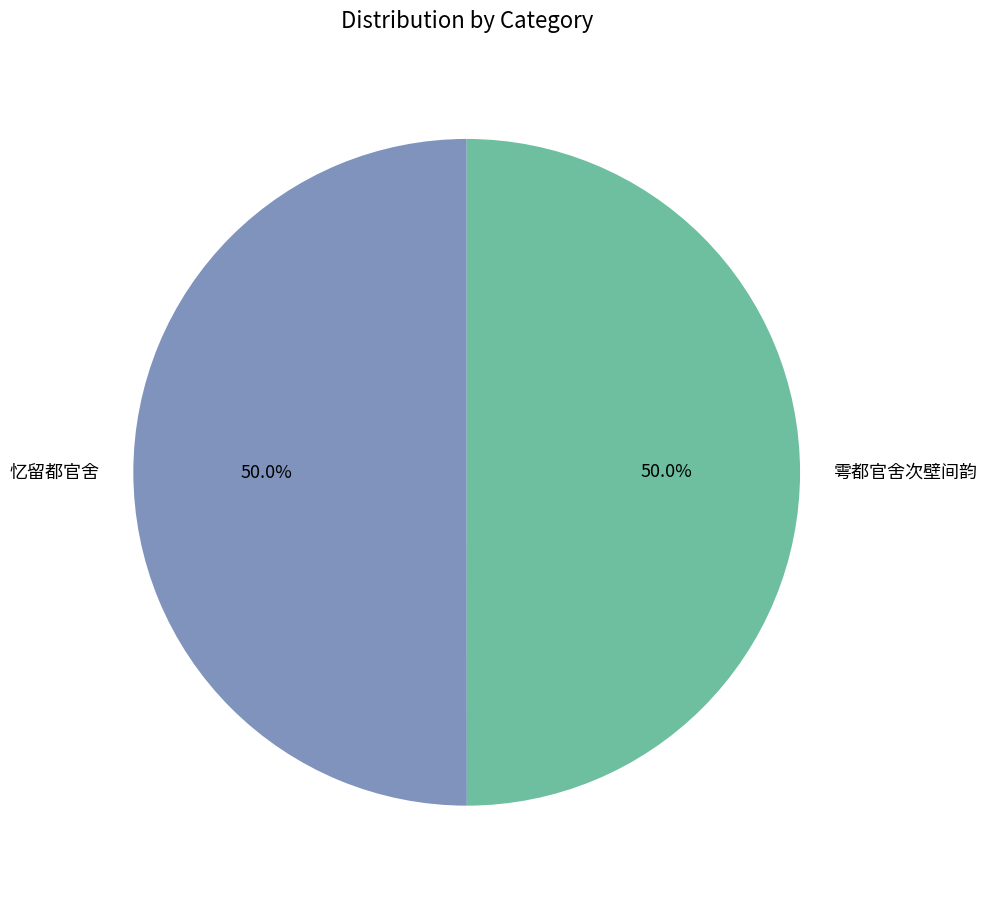

To the nearest percent, what portion does 雩都官舍次壁间韵 represent?

50%